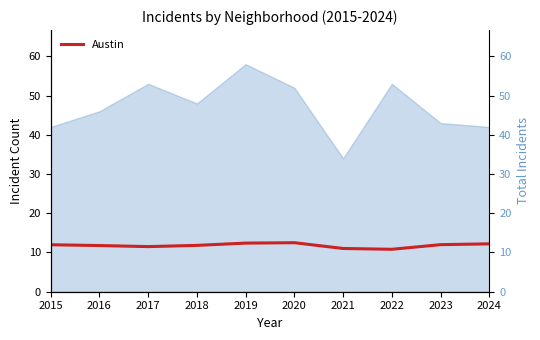

True or false: the data shows 17.8 at 2019.

False